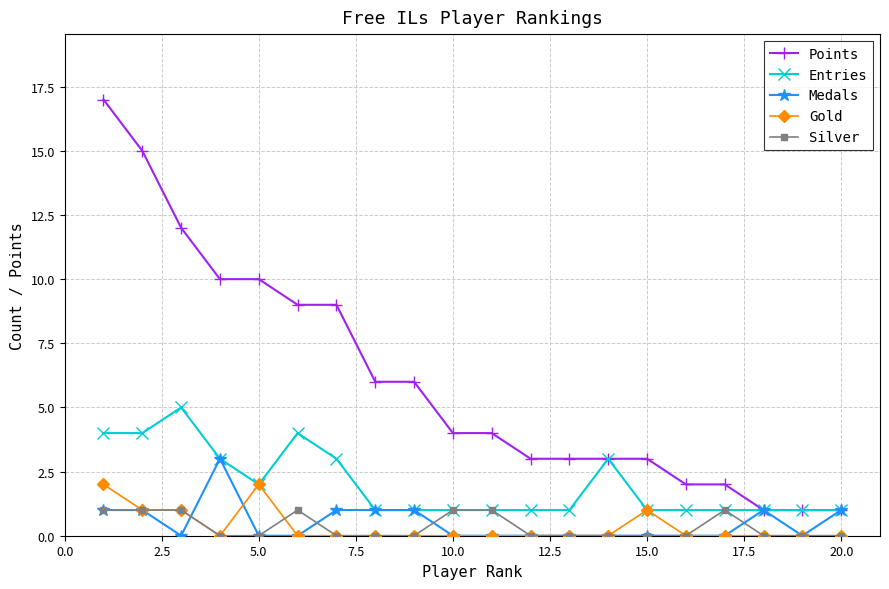

What is the greatest value displayed?

17